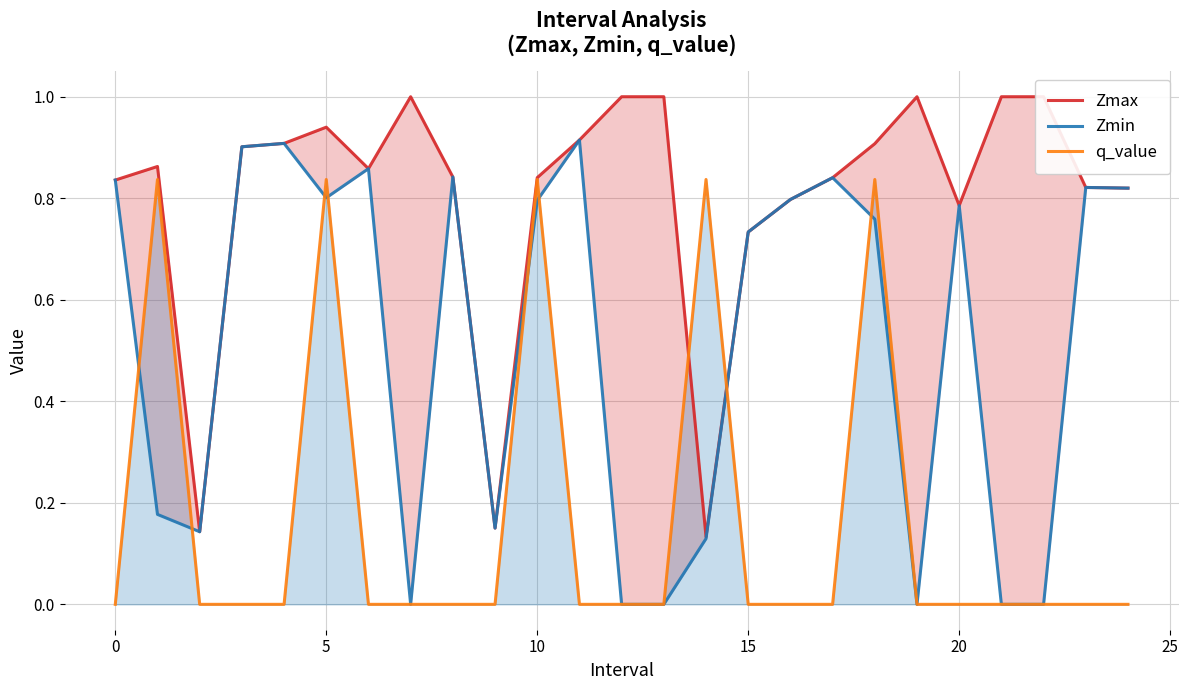

List the series in order of their peak value, lowest first.

q_value, Zmin, Zmax